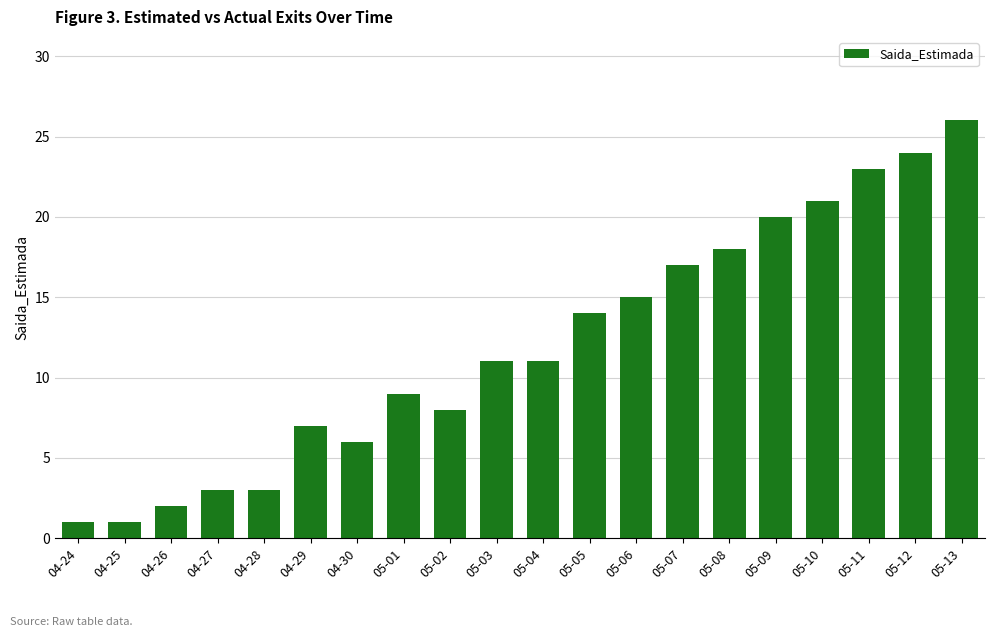

The chart shows a value of 2 at 05-02. True or false?

False